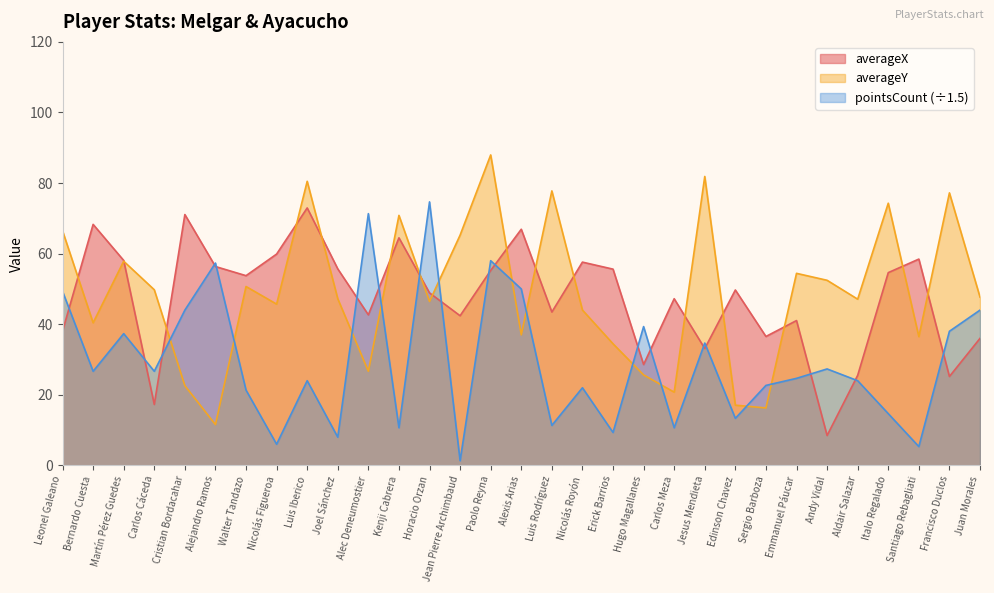

What are all the series names shown in the legend?

averageX, averageY, pointsCount (÷1.5)